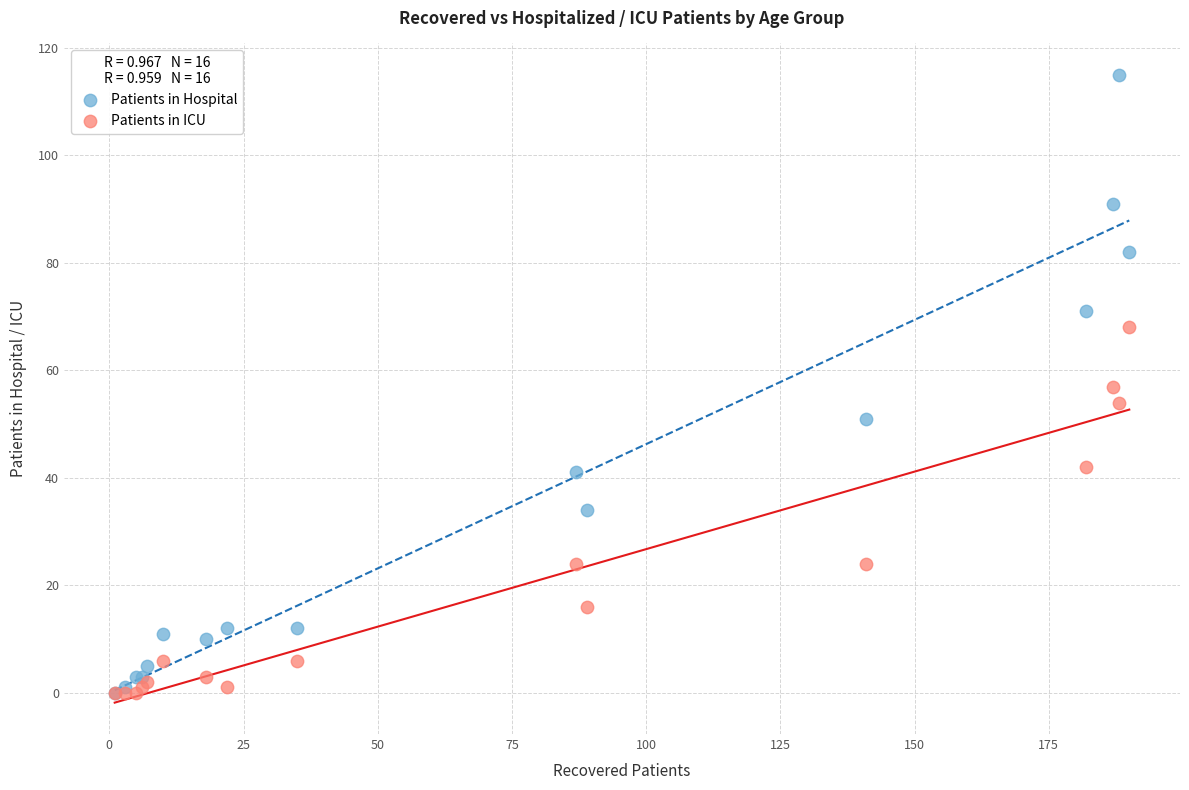

What are all the series names shown in the legend?

Patients in Hospital, Patients in ICU